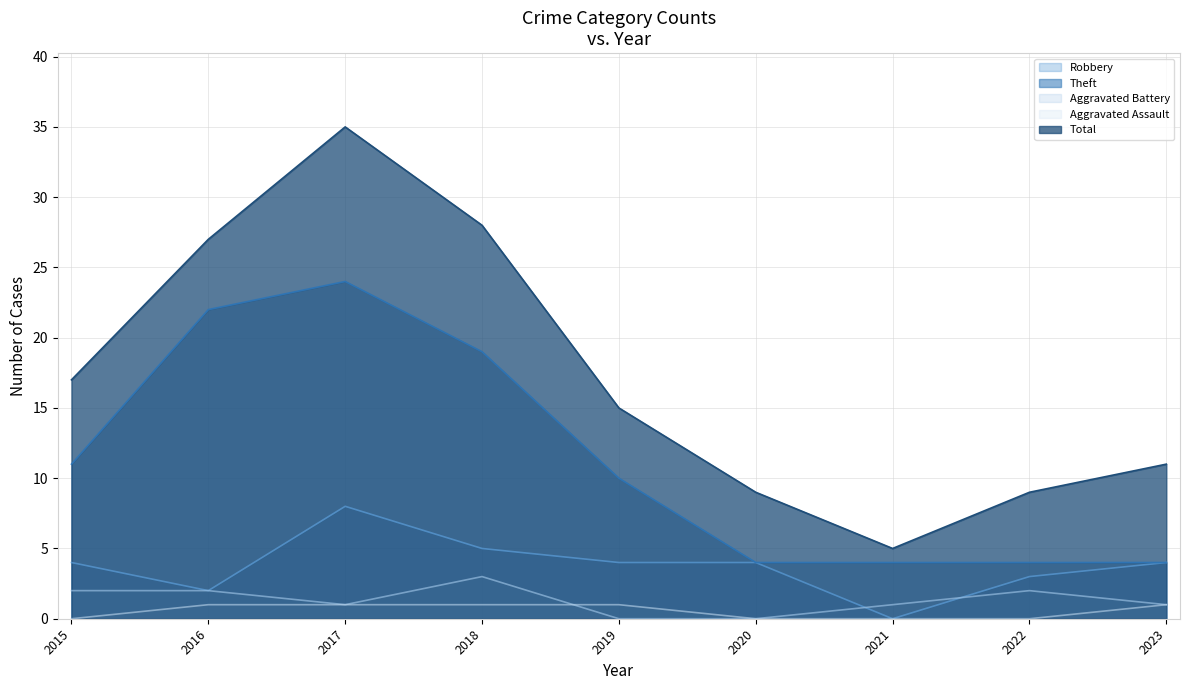

What is the approximate value of Aggravated Assault at 2018?

1